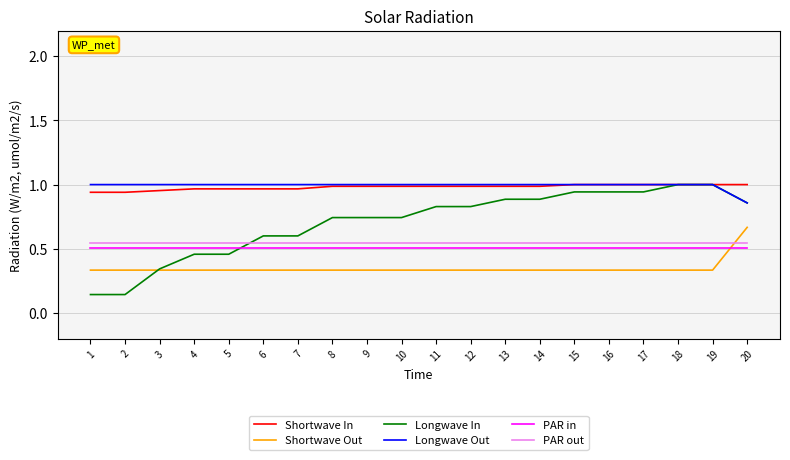

True or false: Longwave In and PAR out intersect in this chart.

True